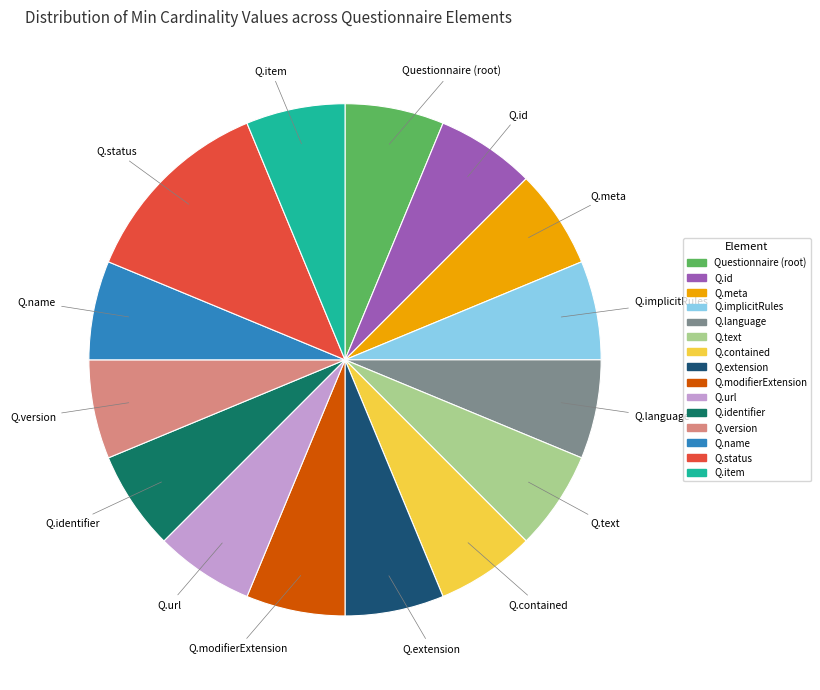

Is there a majority slice in this chart?

No